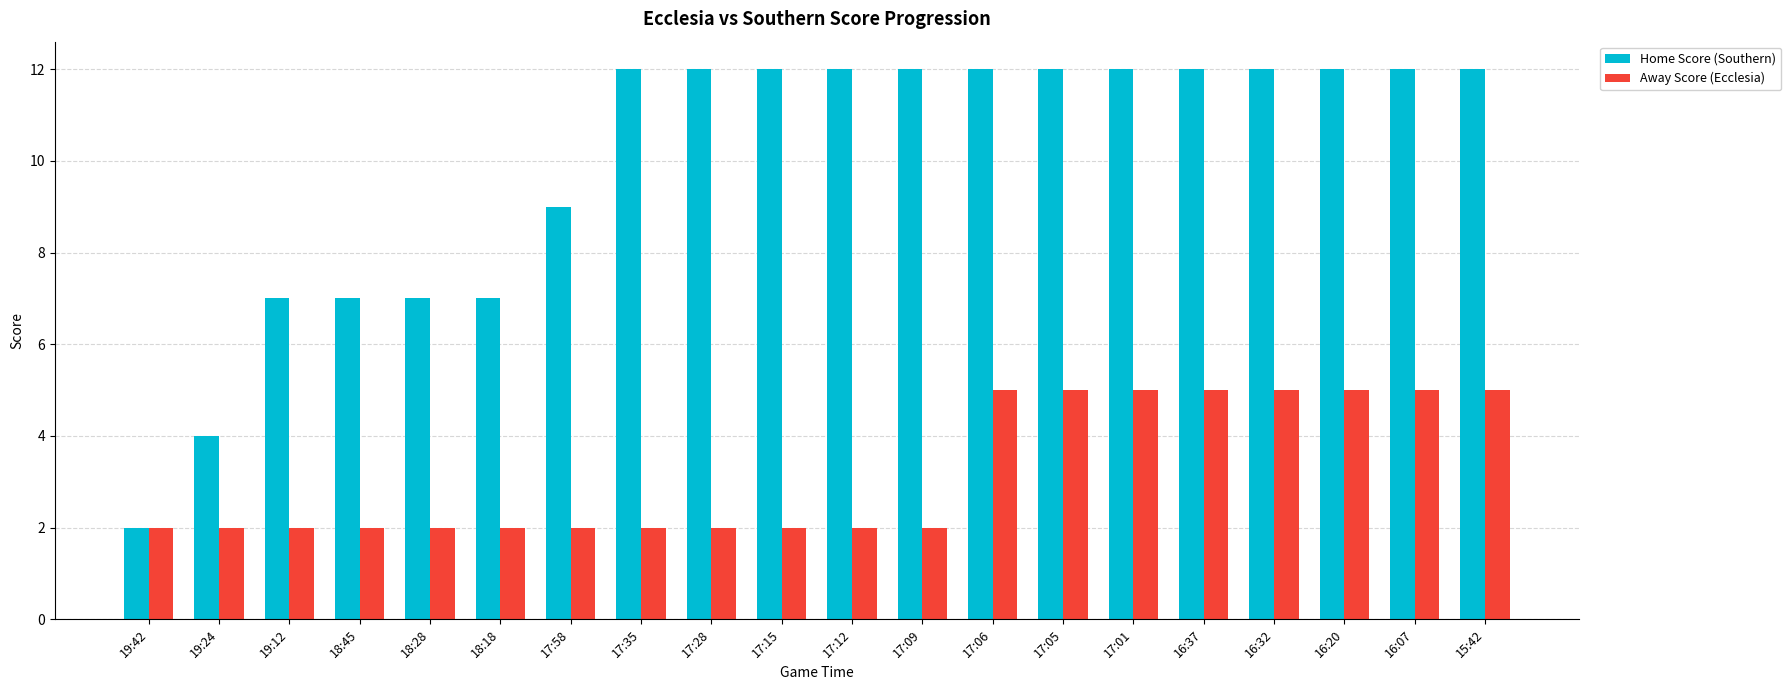

What is the highest value of the Away Score (Ecclesia) series?

5